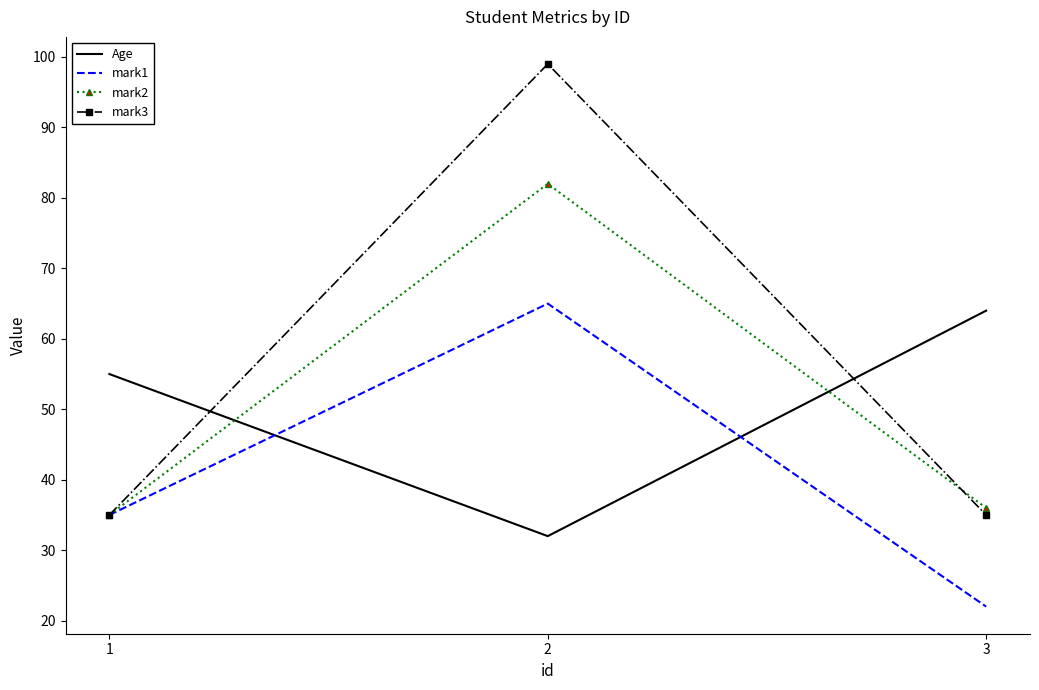

Reading left to right, list all the values displayed in this chart.

Age: 1=55	2=32	3=64
mark1: 1=35	2=65	3=22
mark2: 1=35	2=82	3=36
mark3: 1=35	2=99	3=35